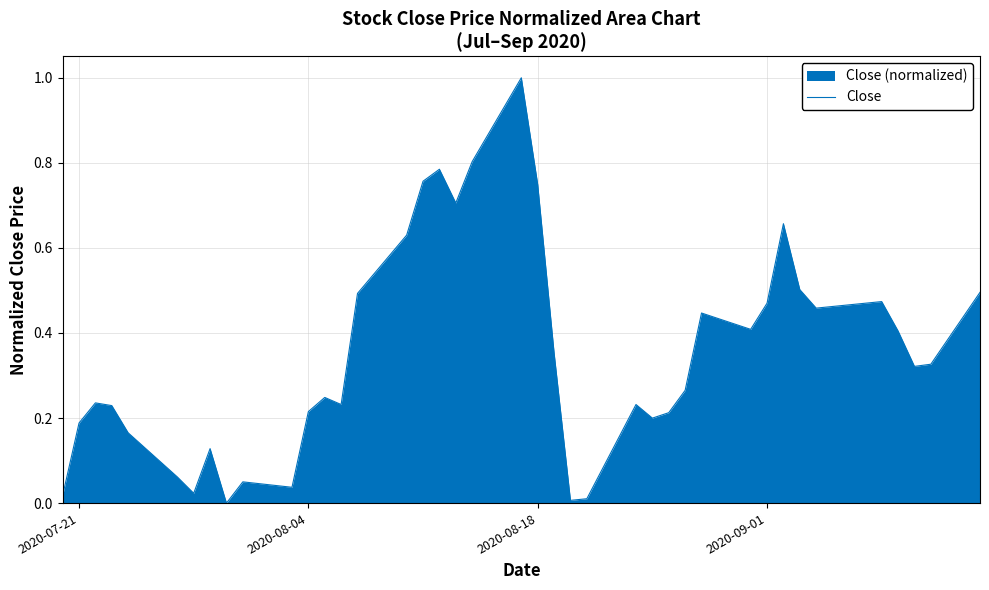

The value at 2020-09-01 is 0.8. True or false?

False